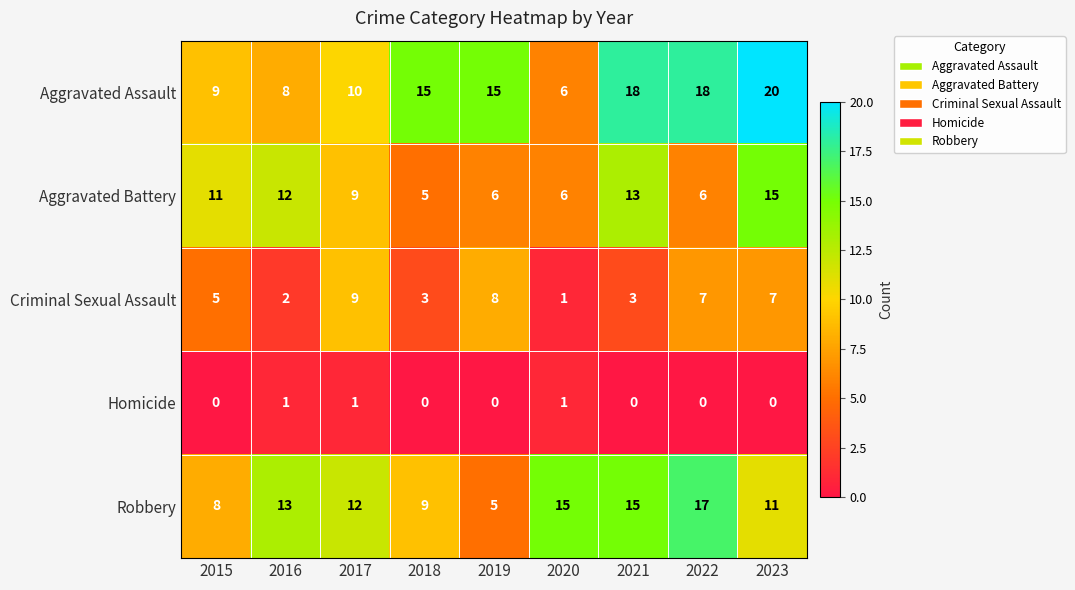

Which series has the widest spread of values?

Aggravated Assault